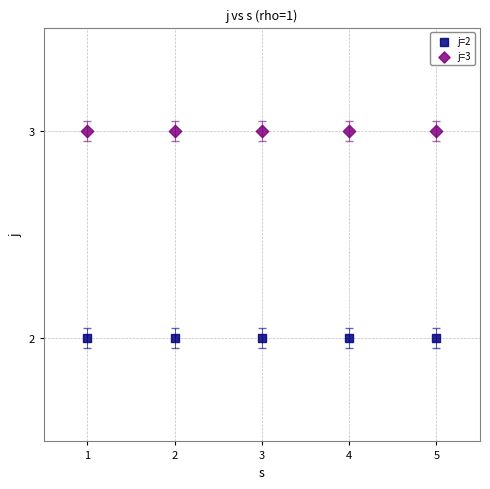

Which series reaches the maximum Y coordinate?

j=3